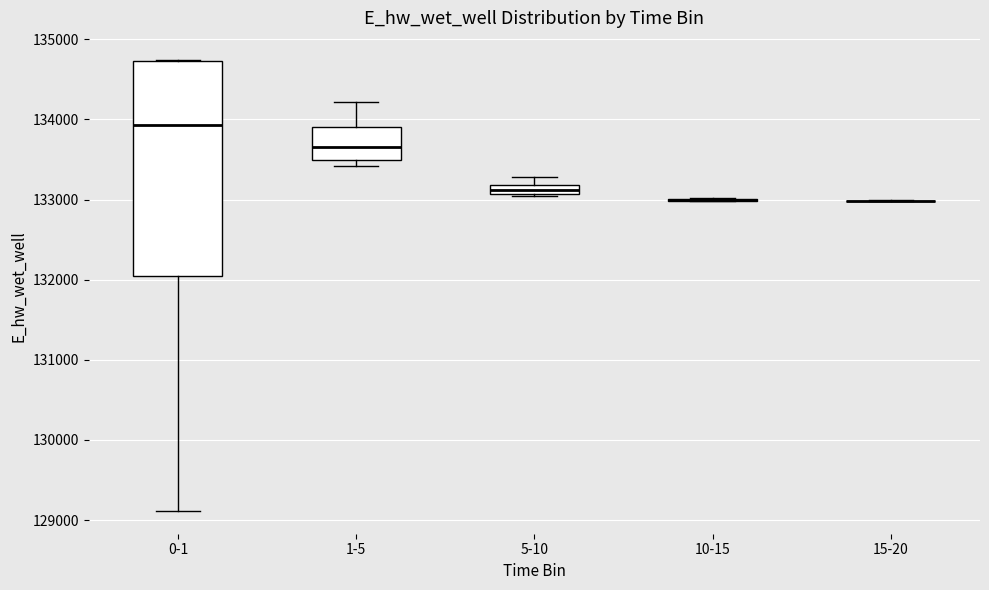

Comparing the boxes themselves (not the whiskers), which one is the tallest?

0-1